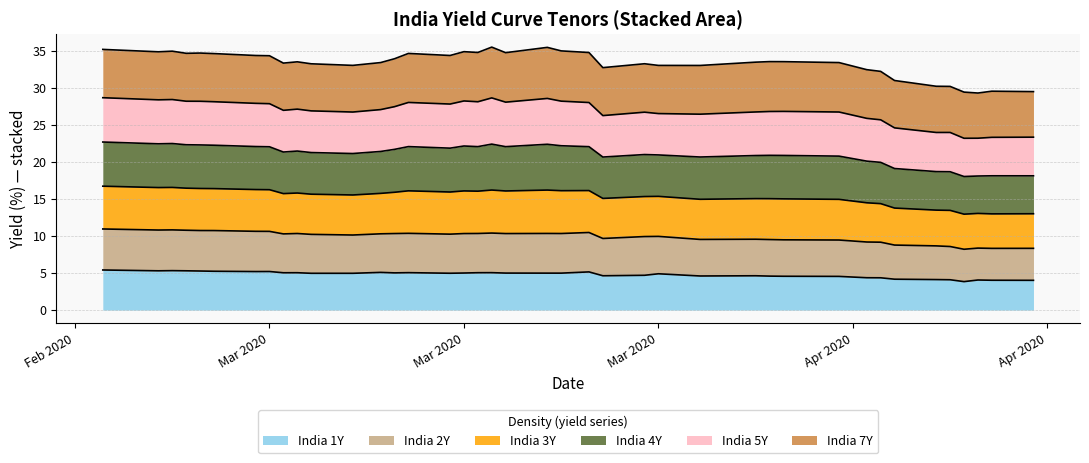

What are all the series names shown in the legend?

India 1Y, India 2Y, India 3Y, India 4Y, India 5Y, India 7Y